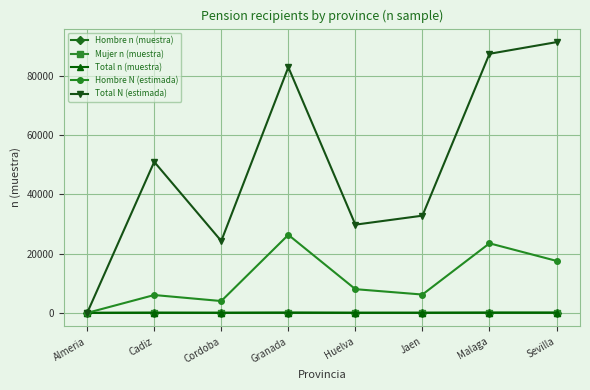

How many data points in Total N (estimada) are less than 50920?

4